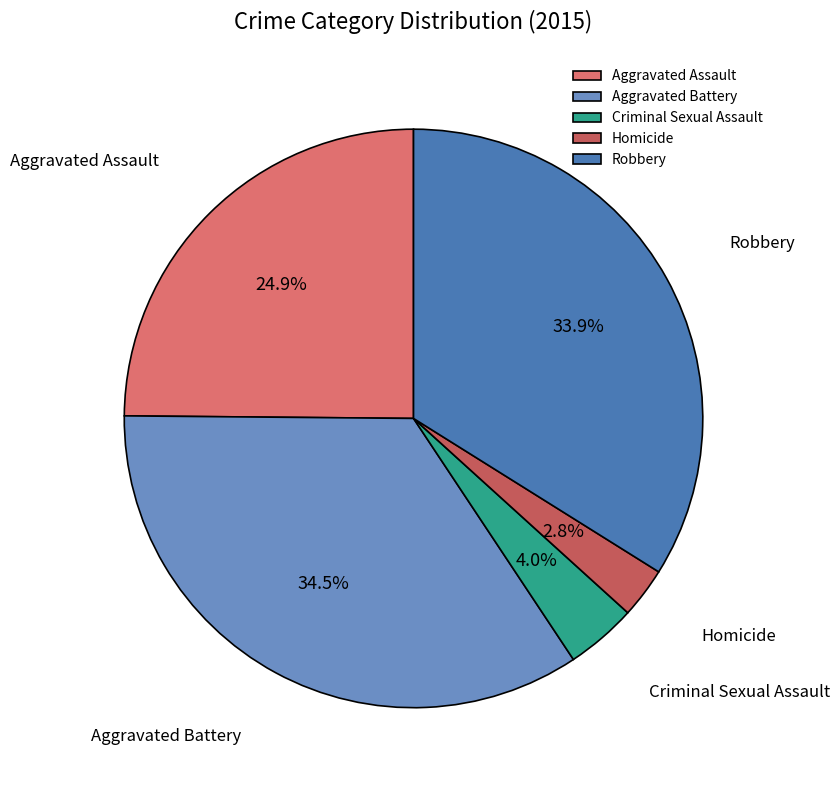

Is there any slice that represents more than half of the pie?

No